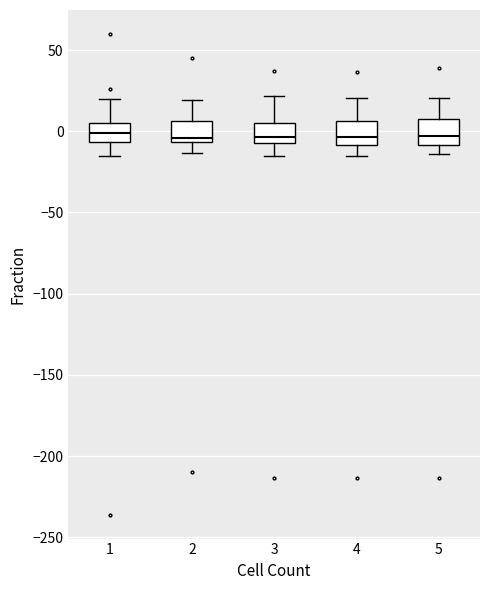

Reading left to right, transcribe this box plot: for each box, give where its median line is, the range the box spans, and where its two whiskers end, as read against the y-axis. The values are not printed on the chart, so give them approximately, as read against the axis.

1: median 0, box -5 to 5, whiskers -15 to 20
2: median -5 (just above the box's lower edge), box -5 to 5, whiskers -15 to 20
3: median -5 (just above the box's lower edge), box -5 to 5, whiskers -15 to 20
4: median -5, box -10 to 5, whiskers -15 to 20
5: median -5, box -10 to 5, whiskers -15 to 20